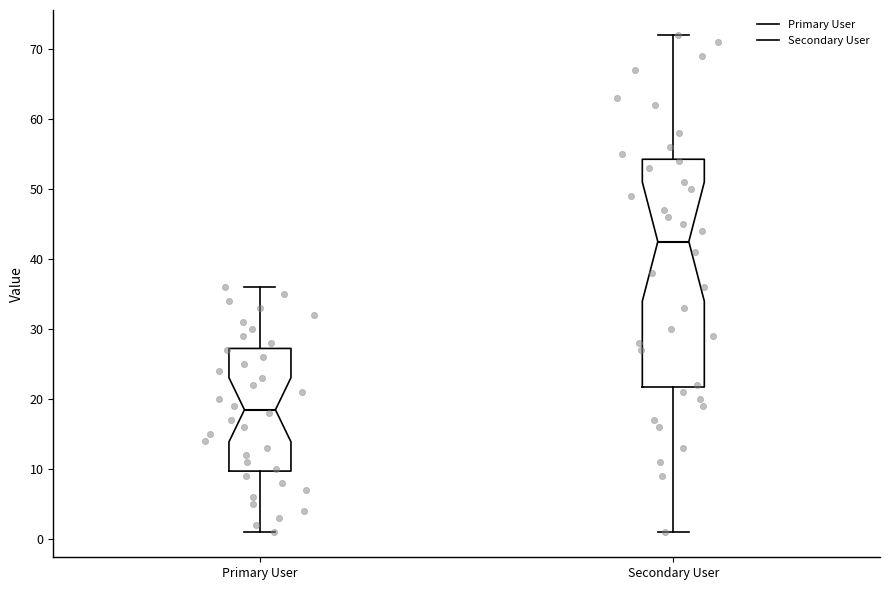

Which box's median line is the highest?

Secondary User